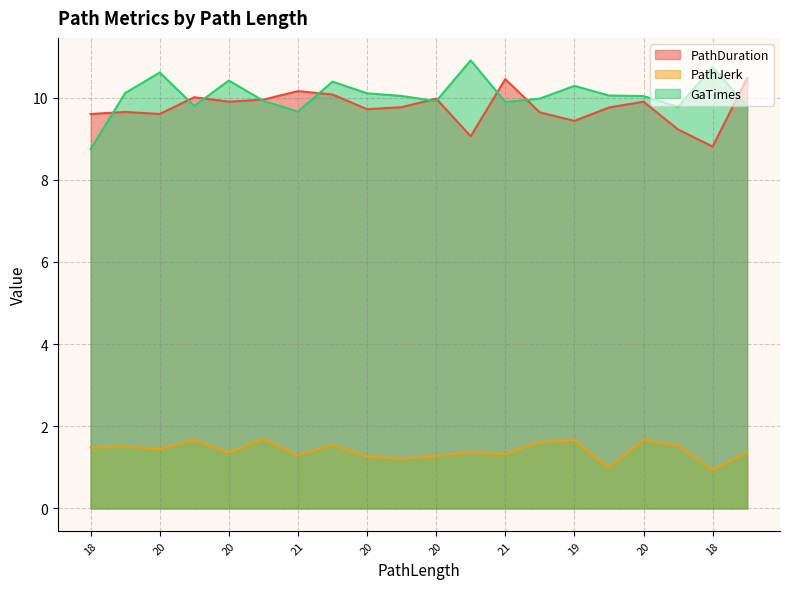

Which category has the lowest value in the GaTimes series?

18